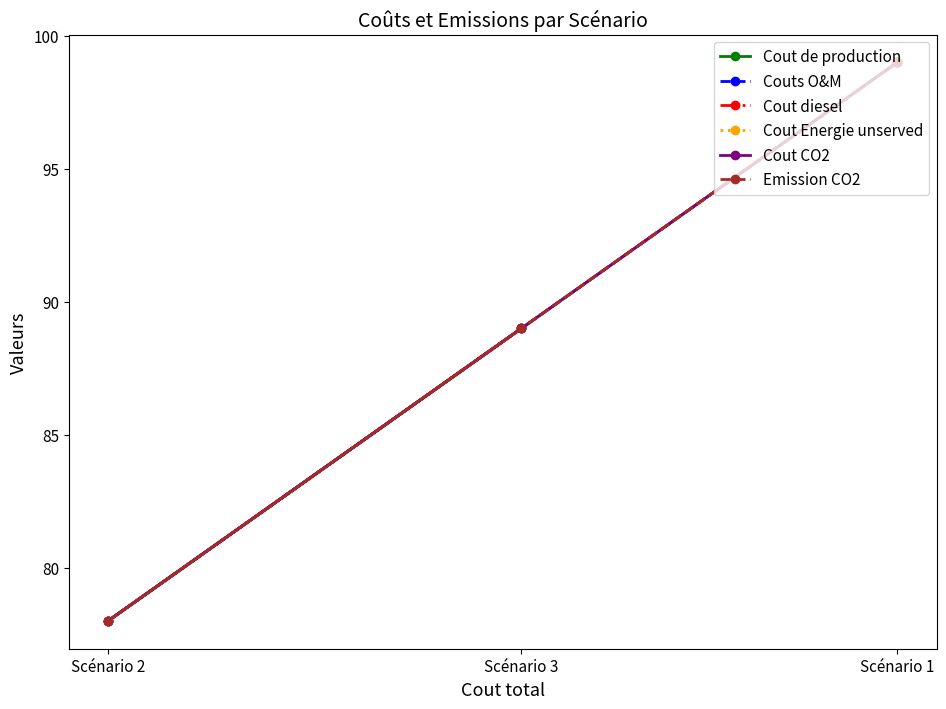

Count the number of categories in the chart.

3